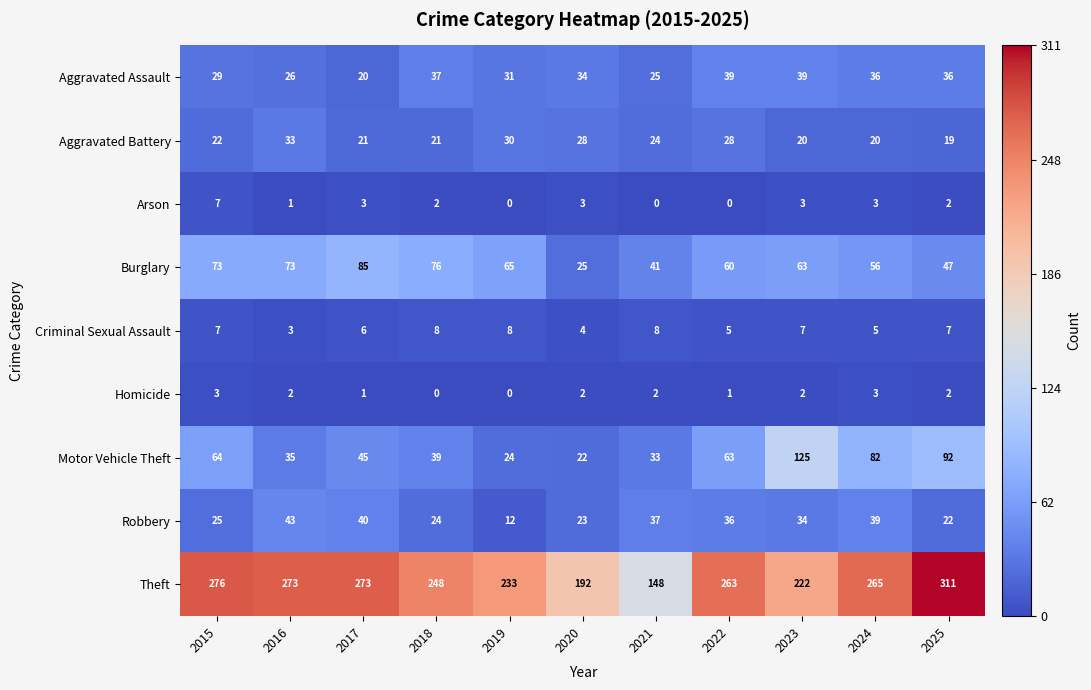

What is the sum of all Robbery values?

335